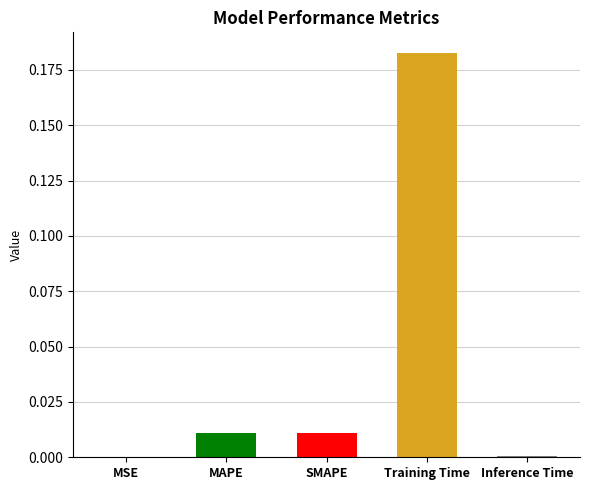

What is the change in value from SMAPE to Training Time?

+0.2